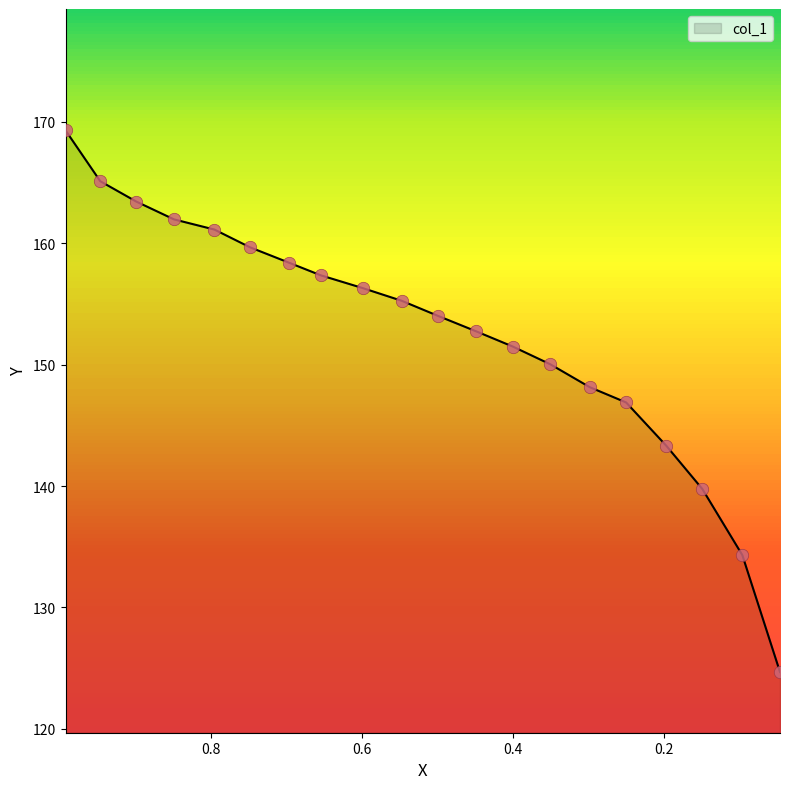

What is the ratio of the value at 0.3507 to the value at 0.1973?

1.0